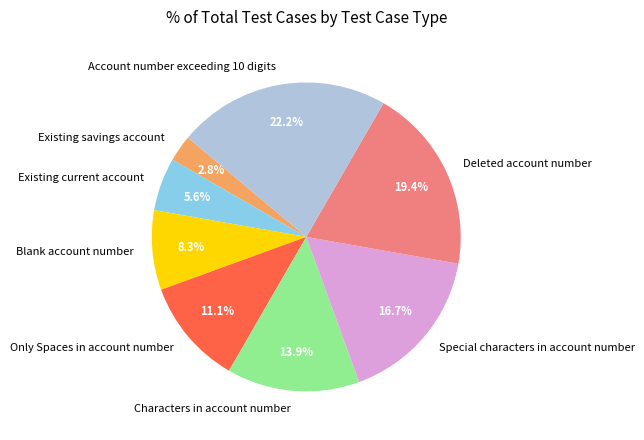

True or false: Deleted account number accounts for 28% of the total.

False